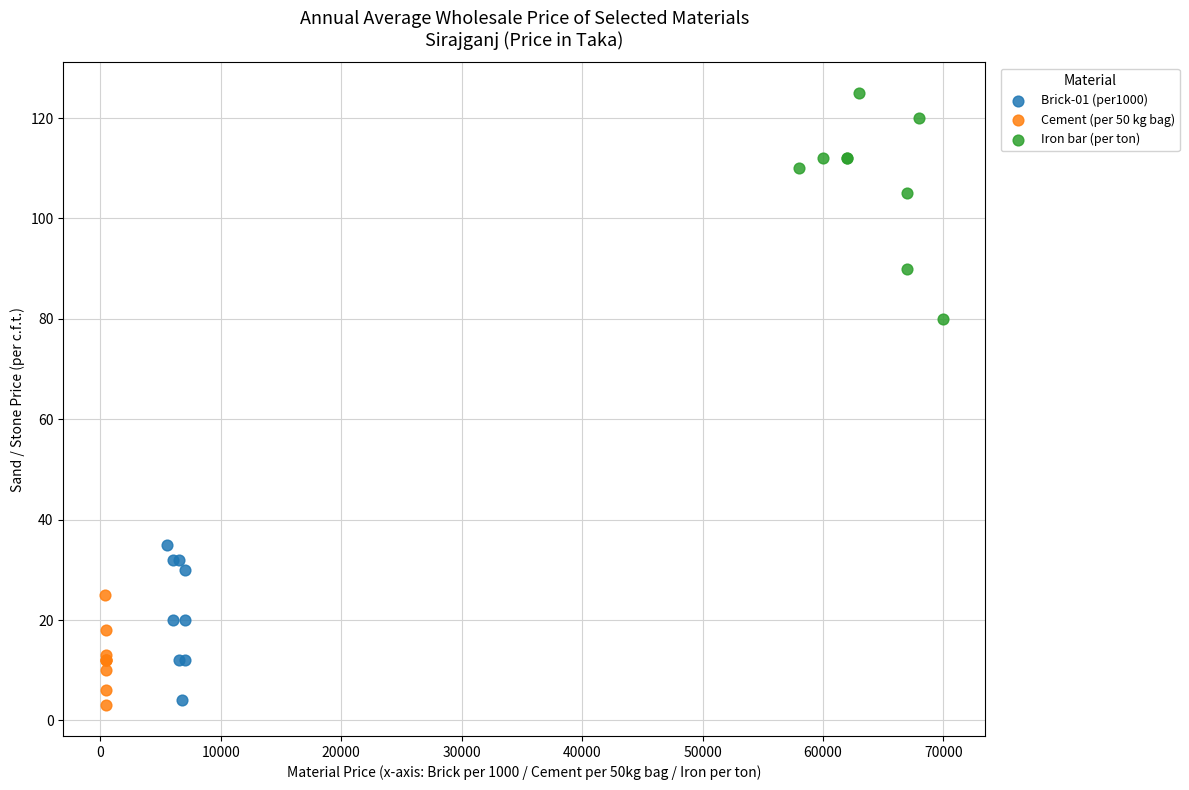

Which series has the largest Y range (max minus min)?

Iron bar (per ton)